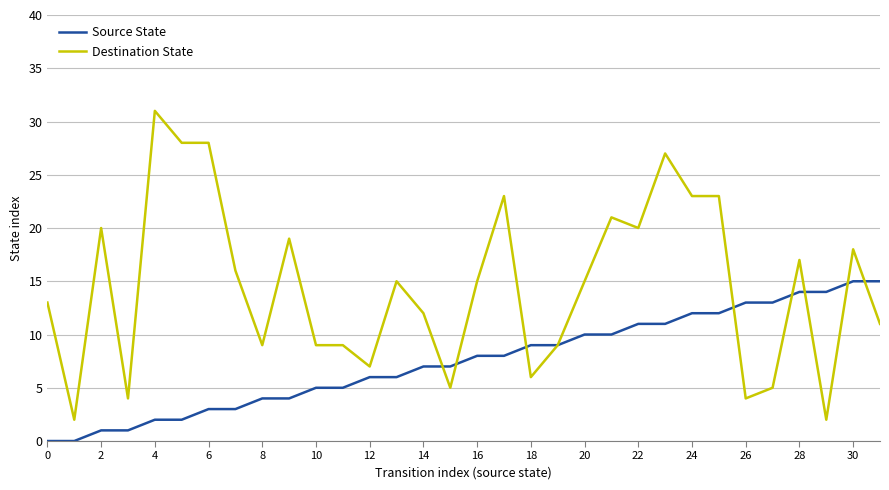

Which series has the largest total across all categories?

Destination State